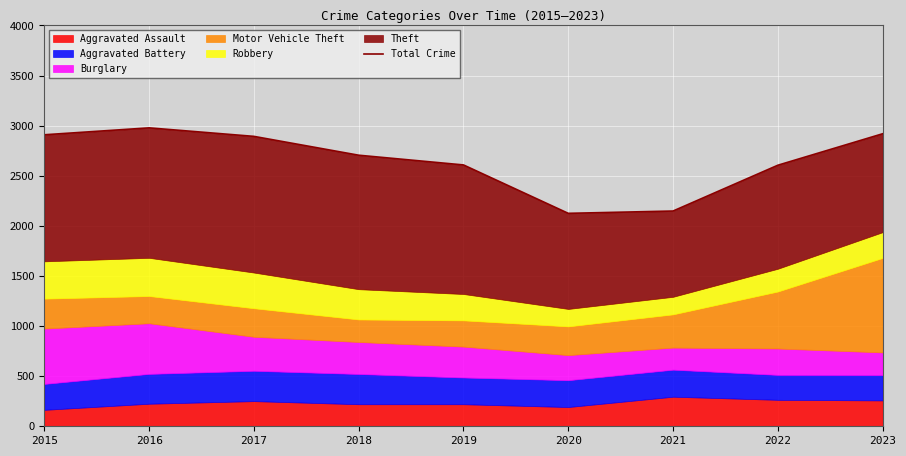

Approximately how many times larger is the value at 2015 compared to 2019?

1.1